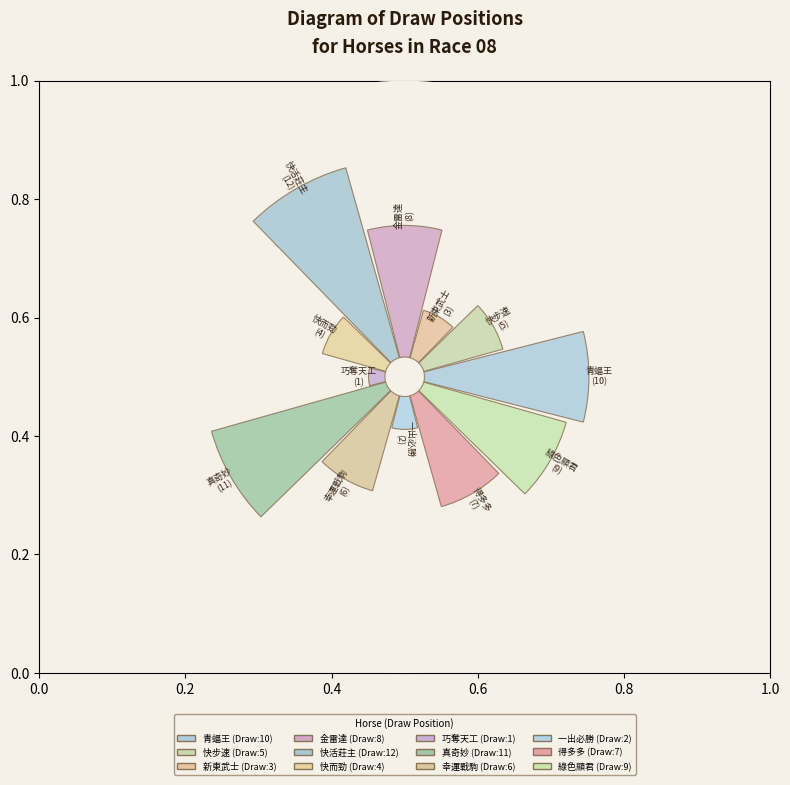

To the nearest percent, what is the average slice percentage?

8%